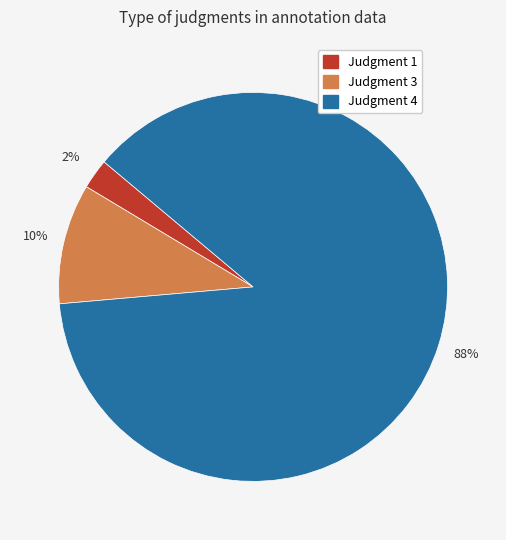

To the nearest percent, what is the average slice percentage?

33%